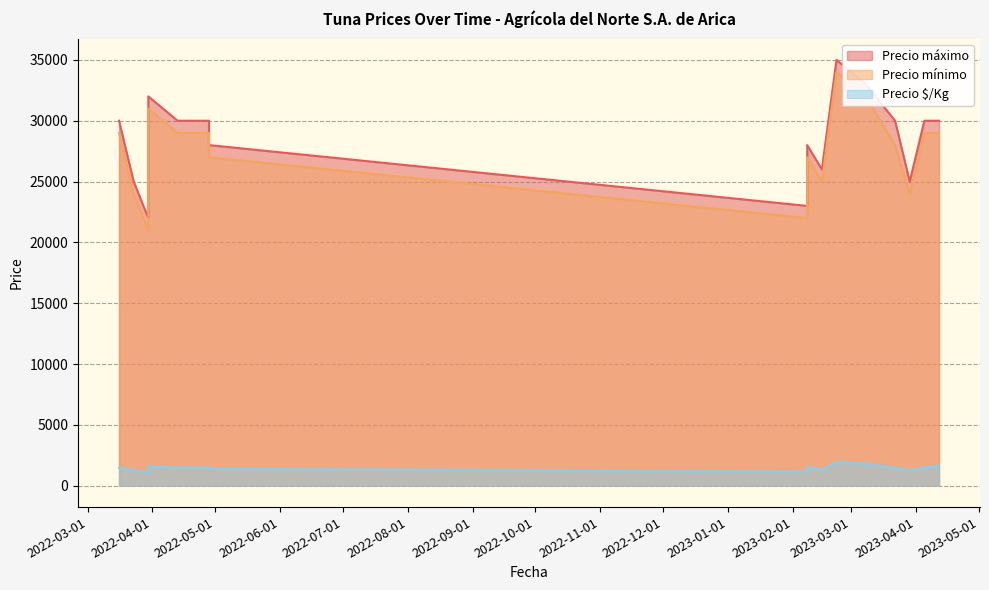

Between 2022-04-28 and 2023-02-15, which series saw the biggest shift?

Precio mínimo